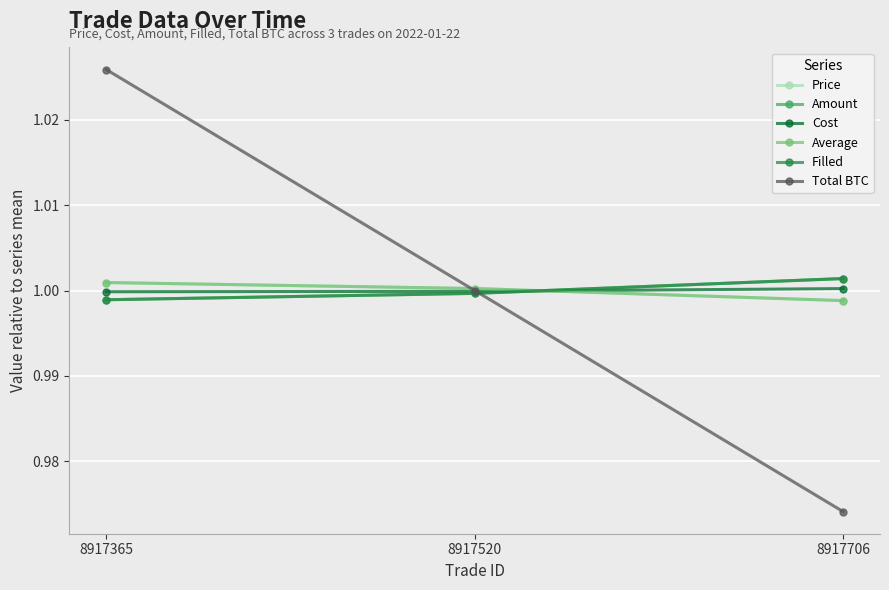

How many lines are shown in the chart?

6